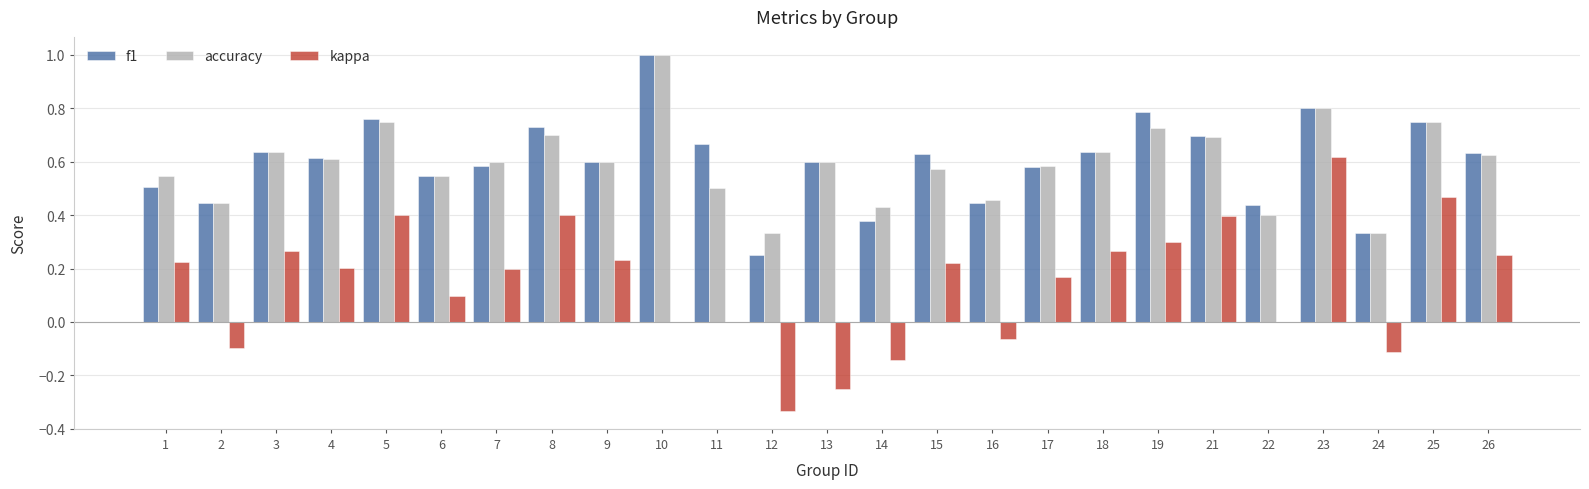

At which category is the sum across all series the highest?

23